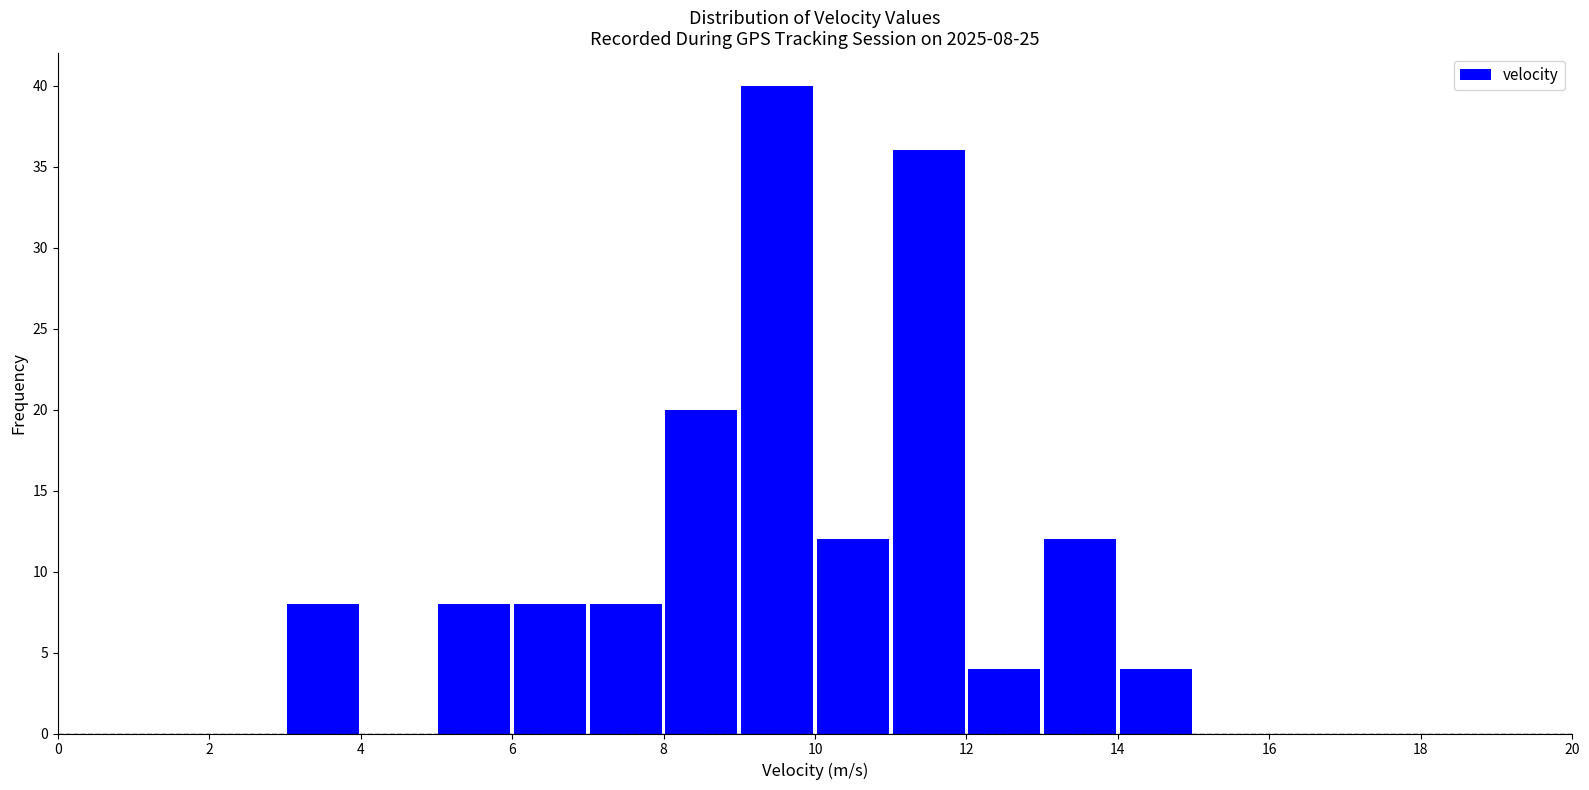

Which range on the x-axis has the tallest bar?

9 to 10